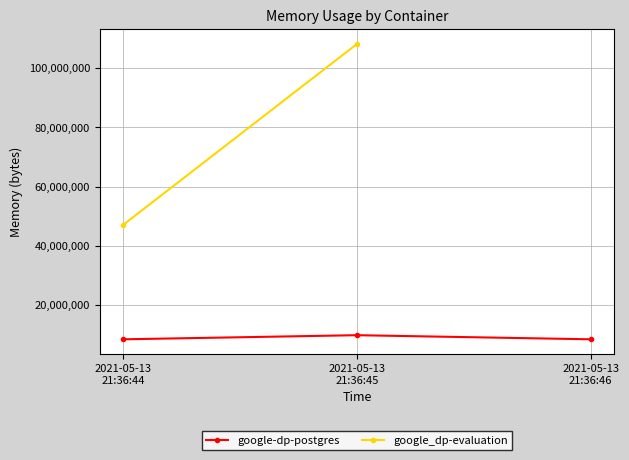

Is it true that the value at 2021-05-13
21:36:44 is 8458240?

True